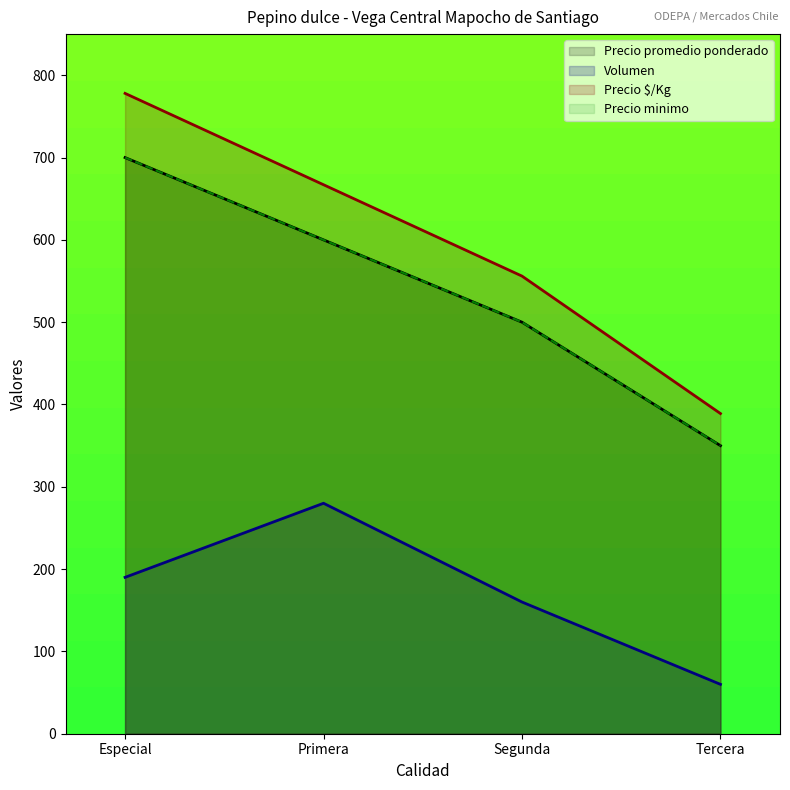

Which has a higher value, Segunda or Primera?

Primera